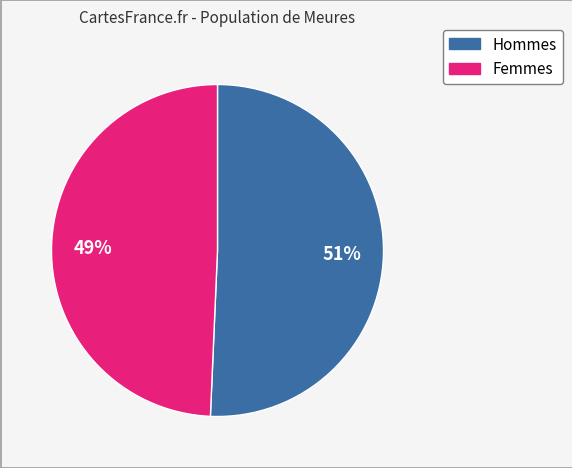

Is there any slice that represents more than half of the pie?

Yes